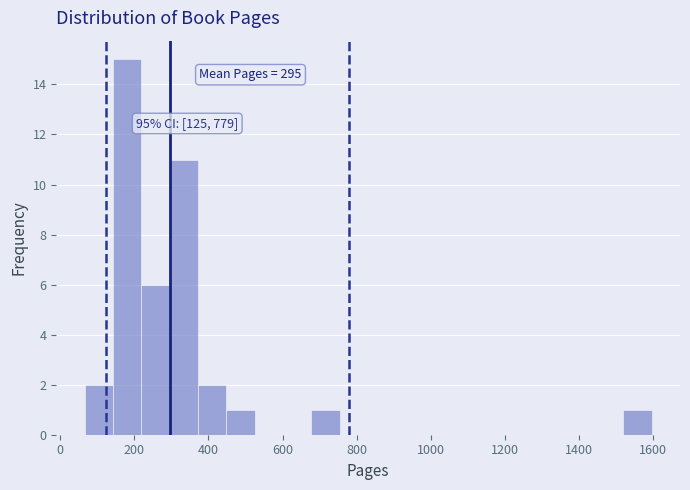

Read against the x-axis, roughly where is the centre of the tallest bar?

180